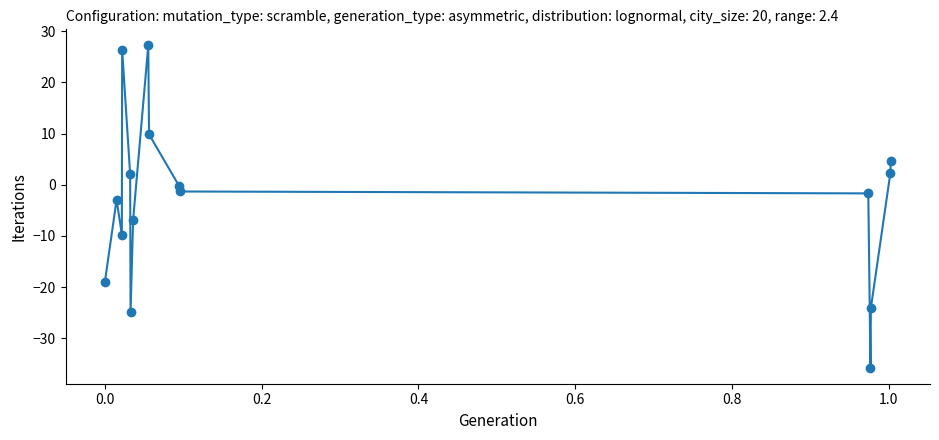

Reading left to right, extract all data points from this chart.

-19.1	-2.9	-9.7	26.4	2.0	-25.0	-6.9	27.2	9.8	-0.3	-1.3	-1.7	-35.8	-24.1	2.3	4.7